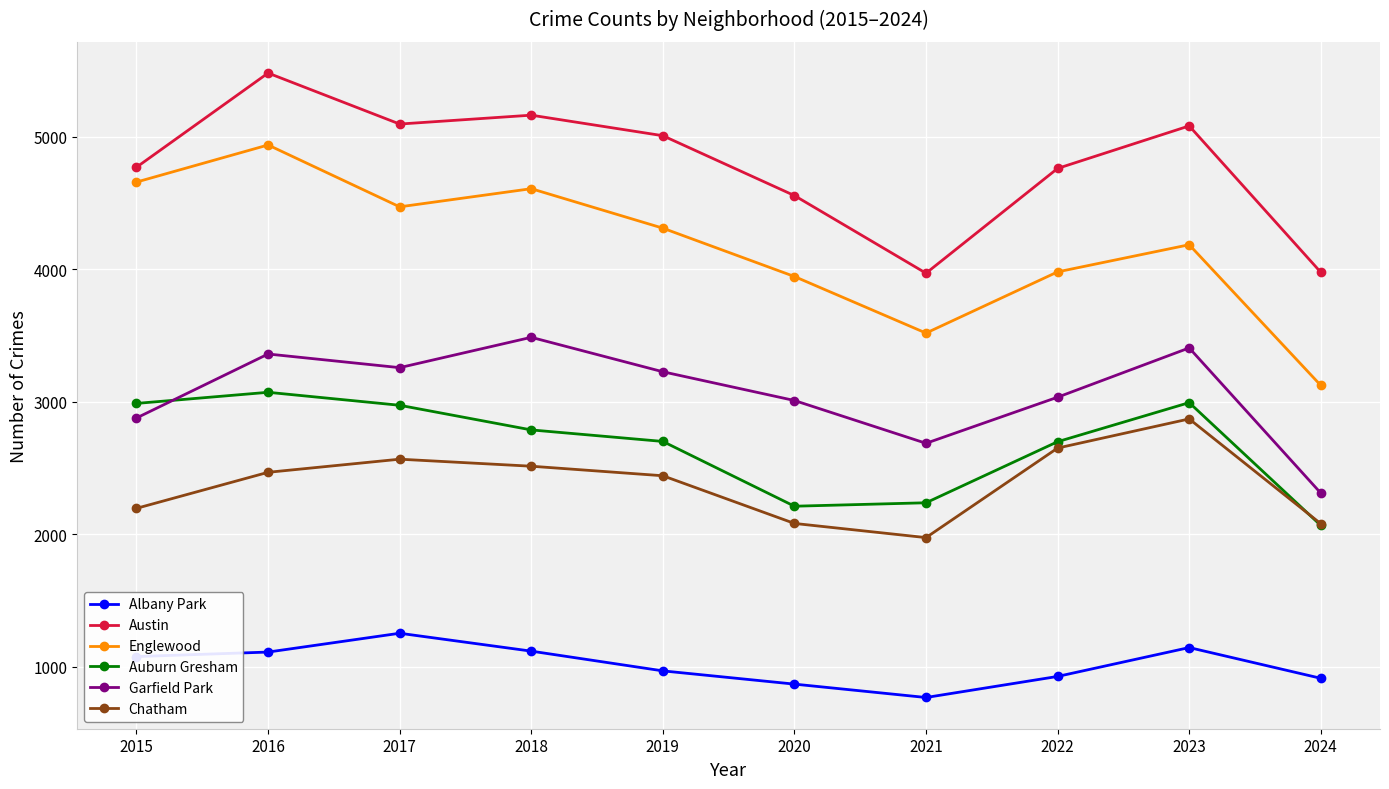

Which label corresponds to the smallest value in the chart?

2021